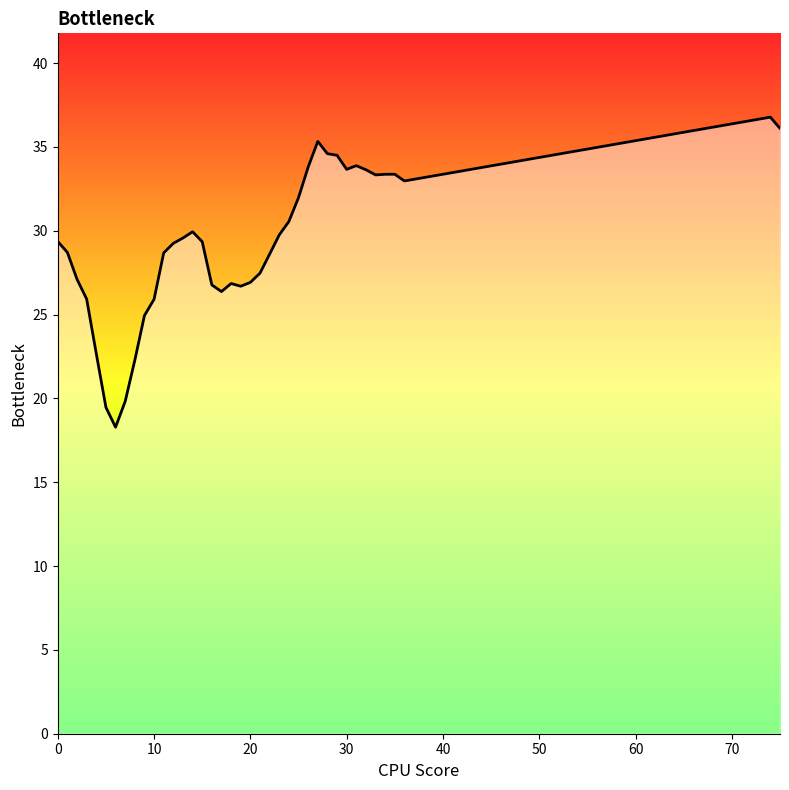

True or false: there are more than 2 points higher than both neighbors.

True